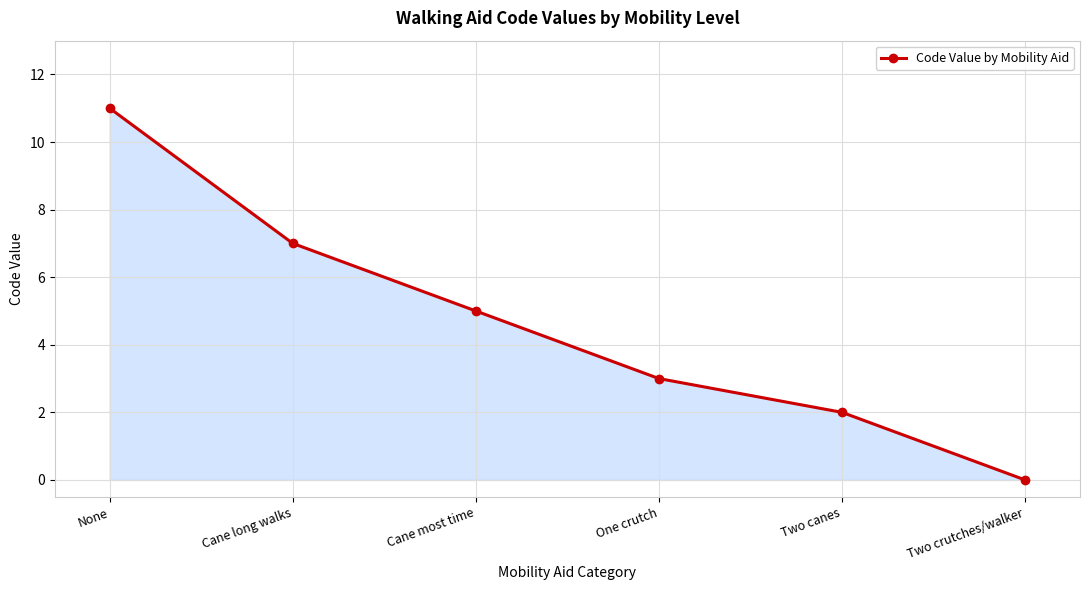

True or false: the data has more than 1 interior local peaks.

False